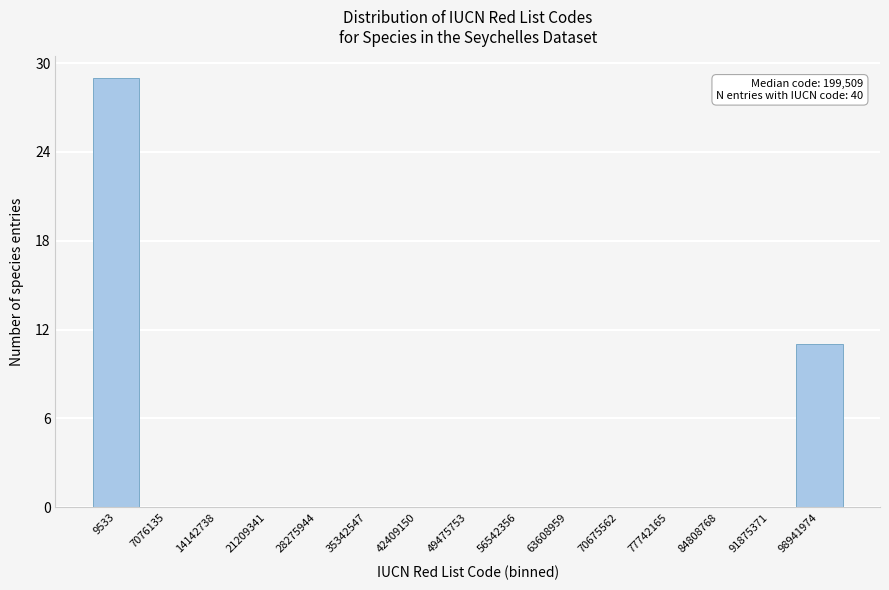

Reading left to right, what are all the values shown in this chart?

9533=29	7076135=0	14142738=0	21209341=0	28275944=0	35342547=0	42409150=0	49475753=0	56542356=0	63608959=0	70675562=0	77742165=0	84808768=0	91875371=0	98941974=11